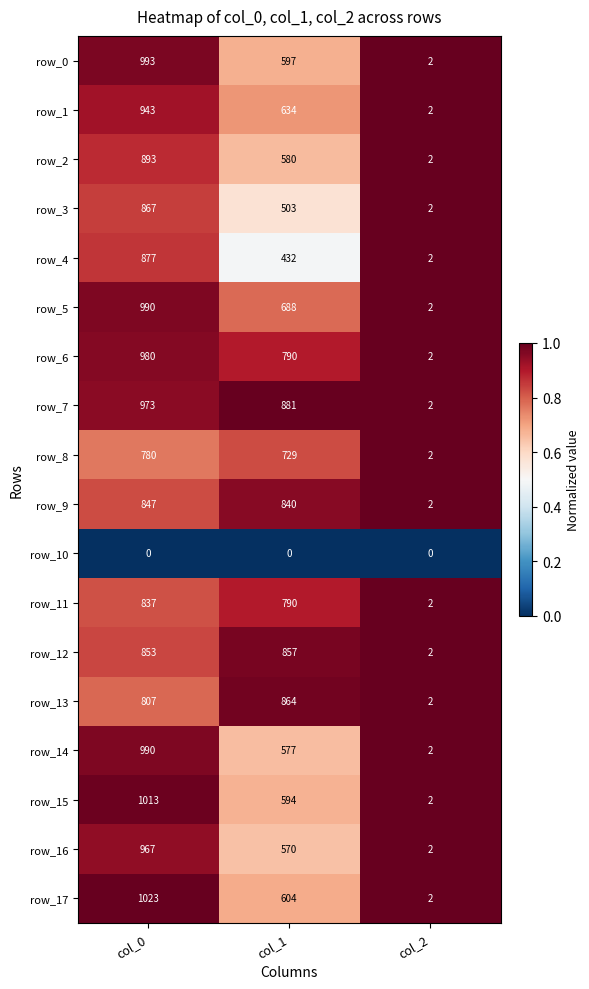

What is the sum of the row_1 values at col_0 and col_2?

945